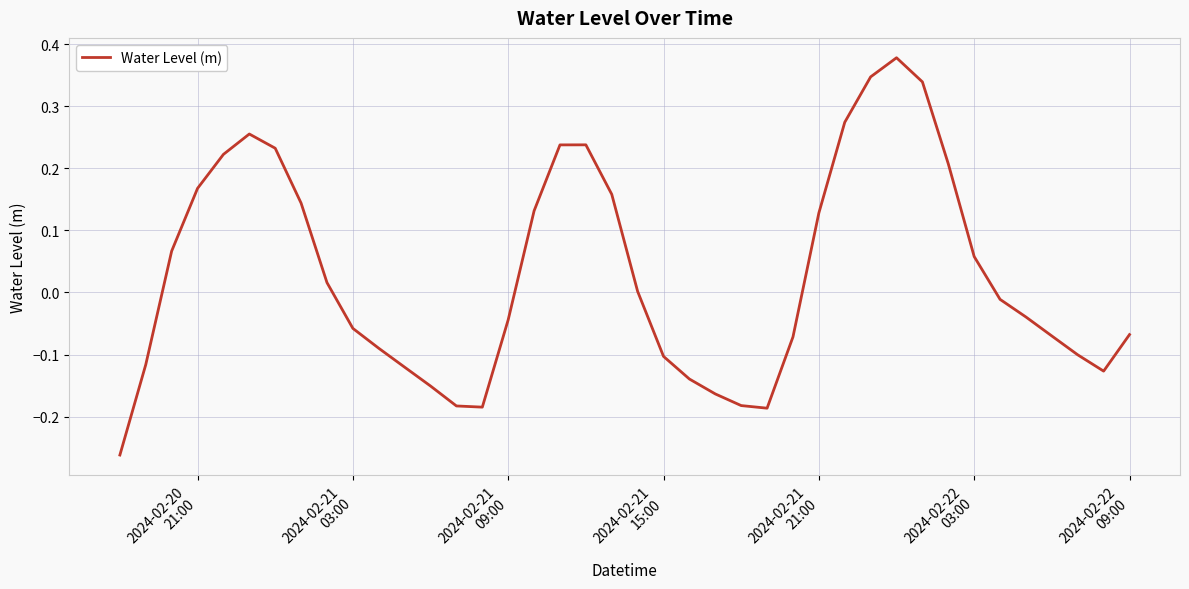

What is the difference between the maximum and minimum values?

0.6